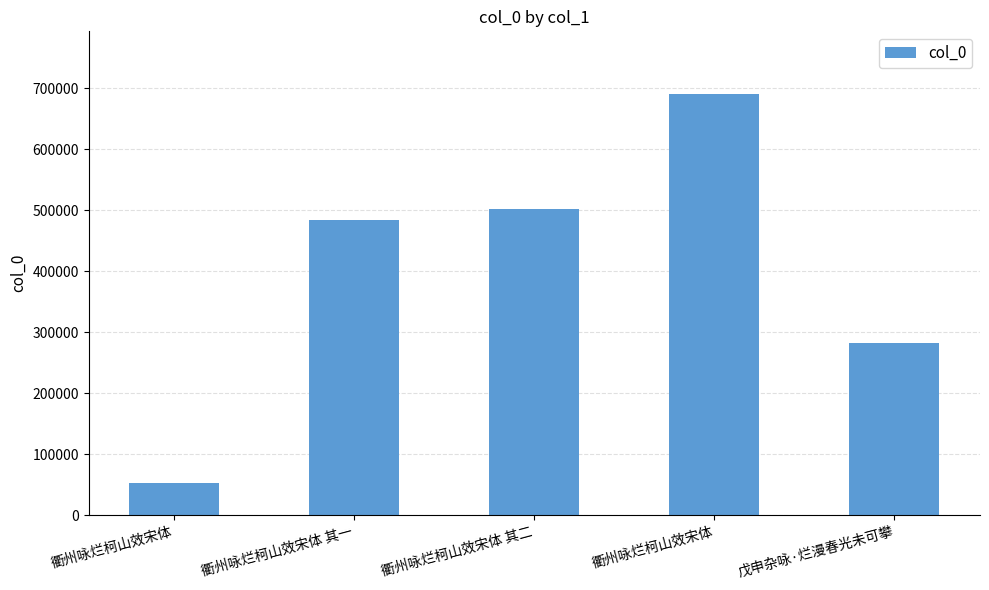

Is it true that the value at 衢州咏烂柯山效宋体 其二 is 161563?

False